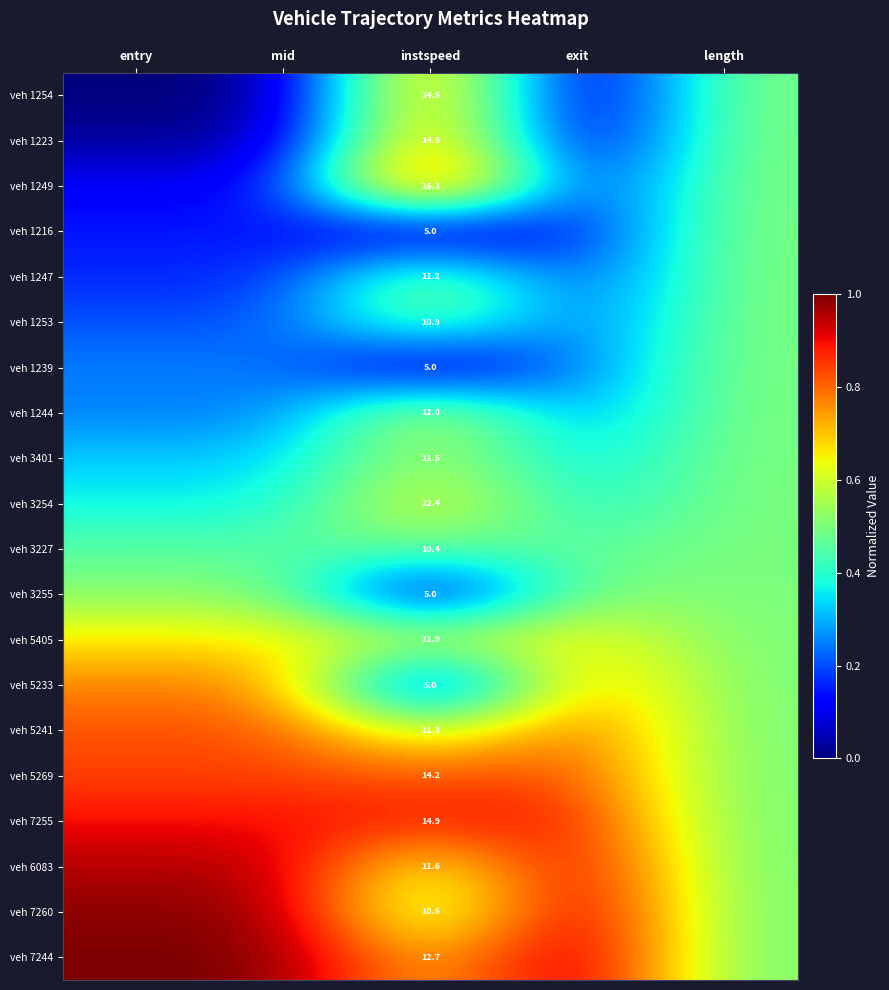

What is the highest value of the veh 5241 series?

0.8